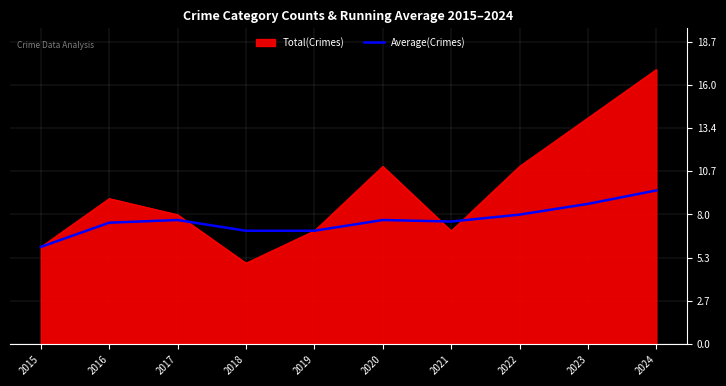

True or false: Average(Crimes) has a value of 6.0 at 2015.

True